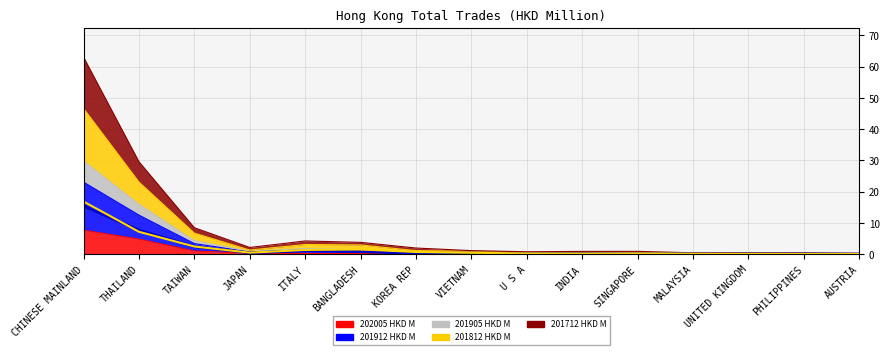

Count the number of data series in this chart.

5